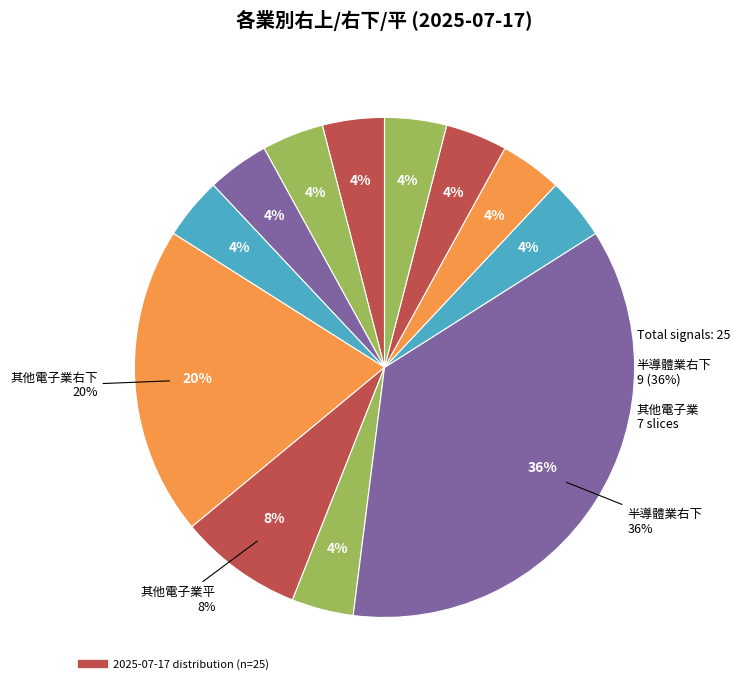

How many slices are in this pie chart?

12